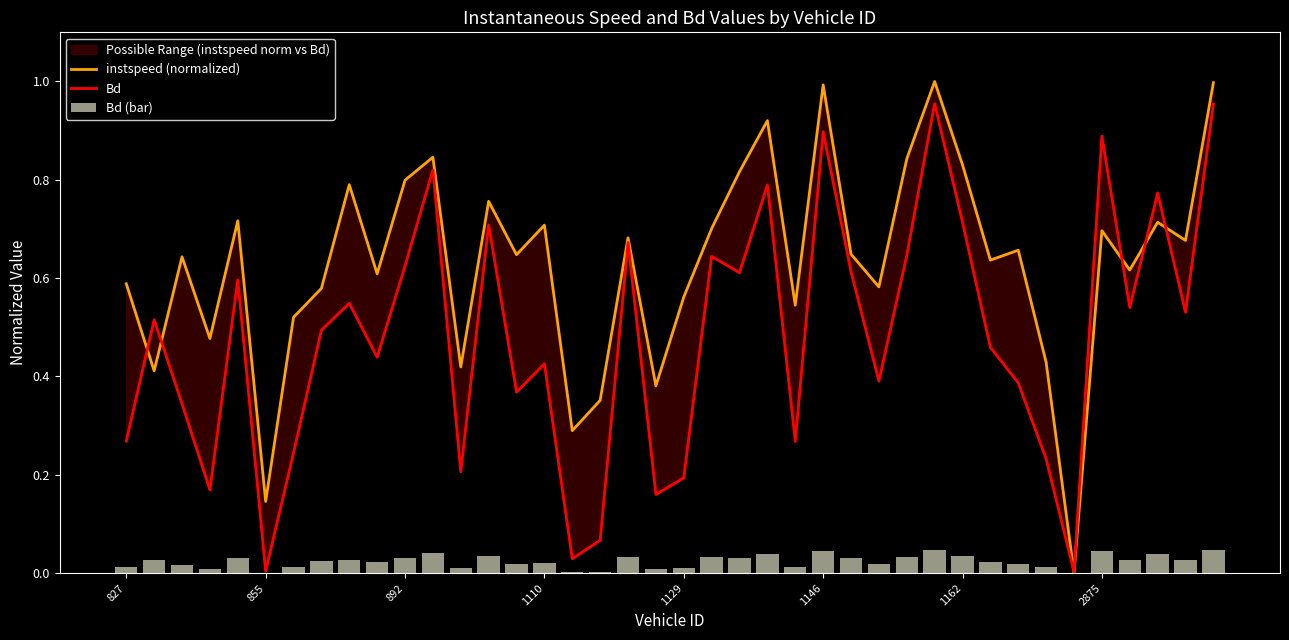

Between 22 and 23, which series saw the biggest shift?

Bd